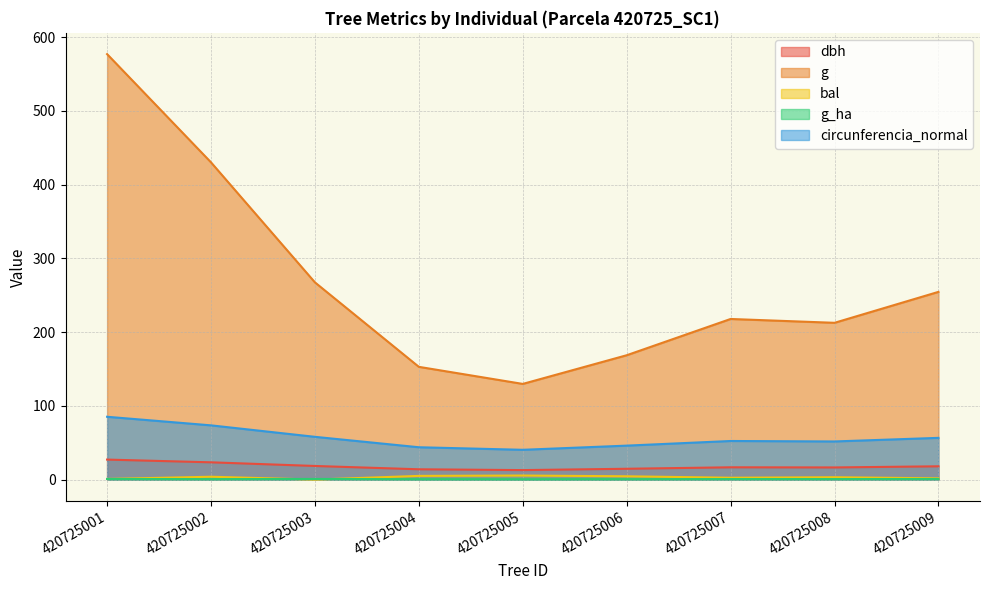

At which category does the chart reach its minimum across all series?

420725003